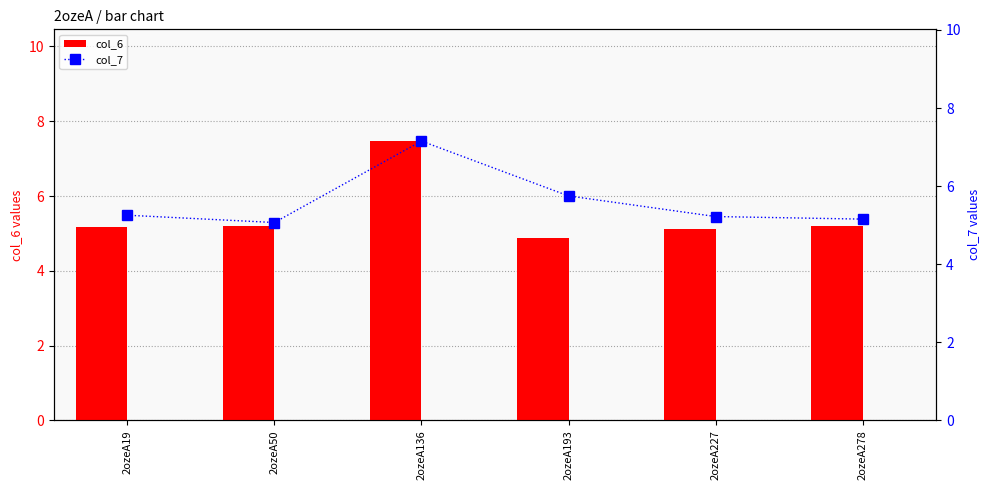

What is the value of the col_6 bar at the 2nd from the left?

5.2